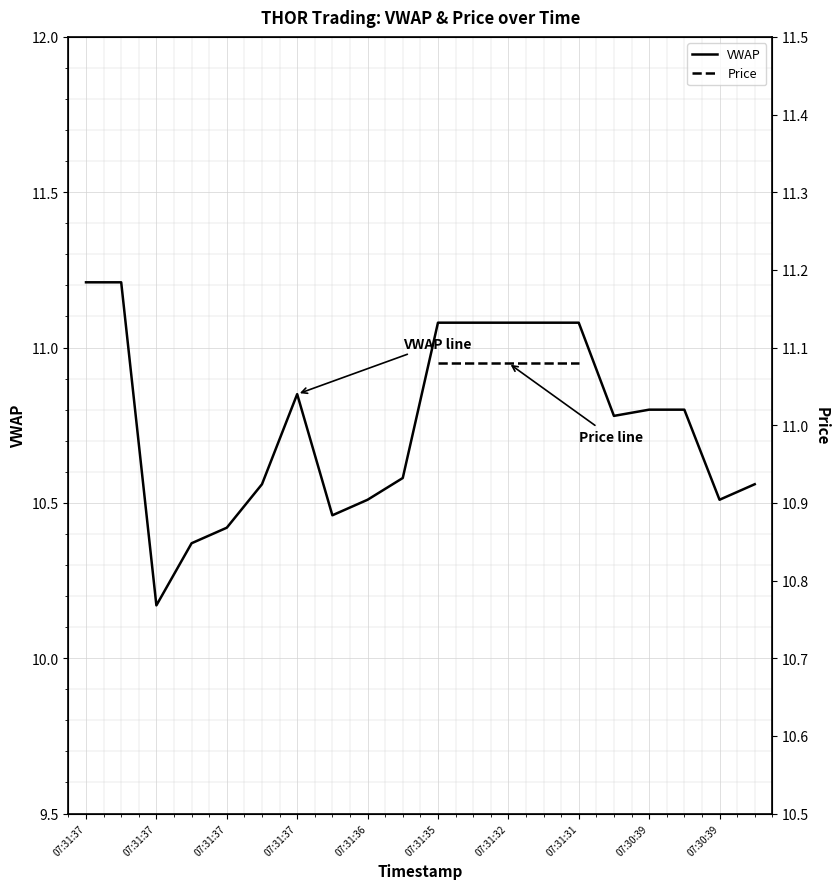

Where is the first local minimum?

07:31:37